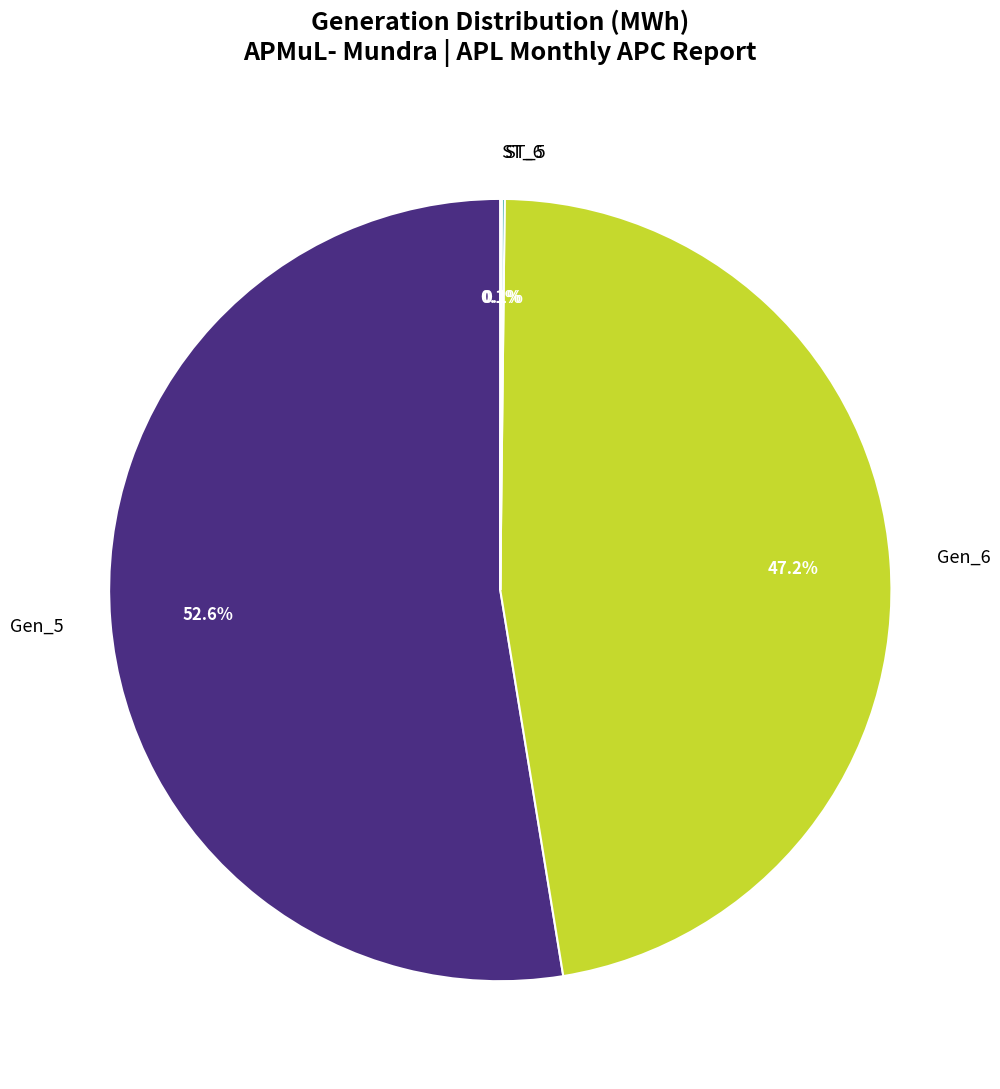

Which category accounts for the majority?

Gen_5